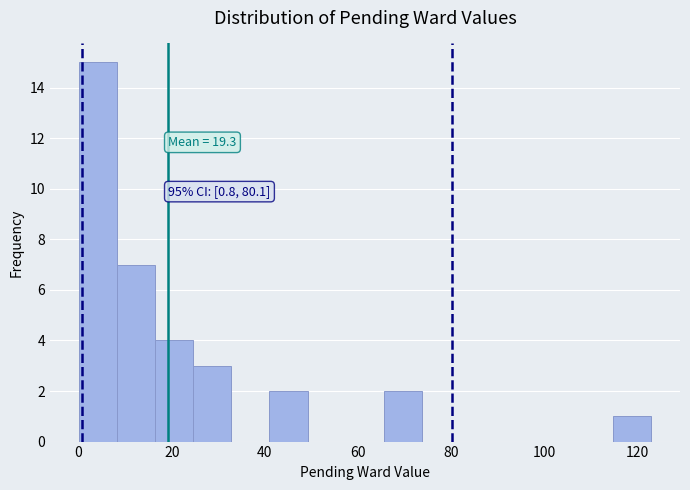

Which range on the x-axis has the tallest bar?

0.0 to 8.2